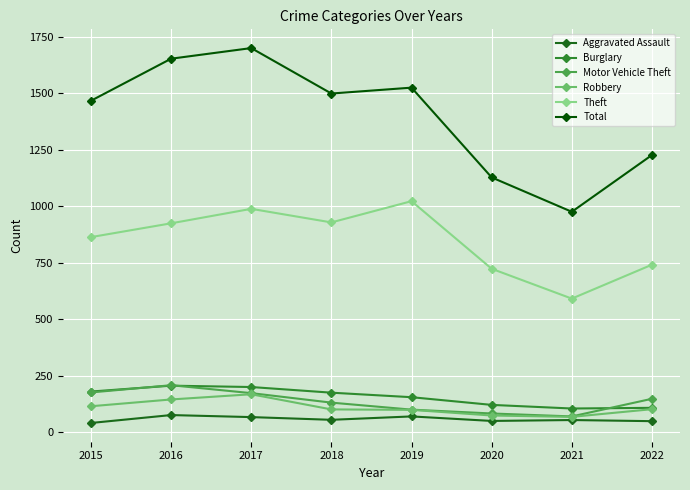

What is the difference between the maximum and minimum values in the Burglary series?

101